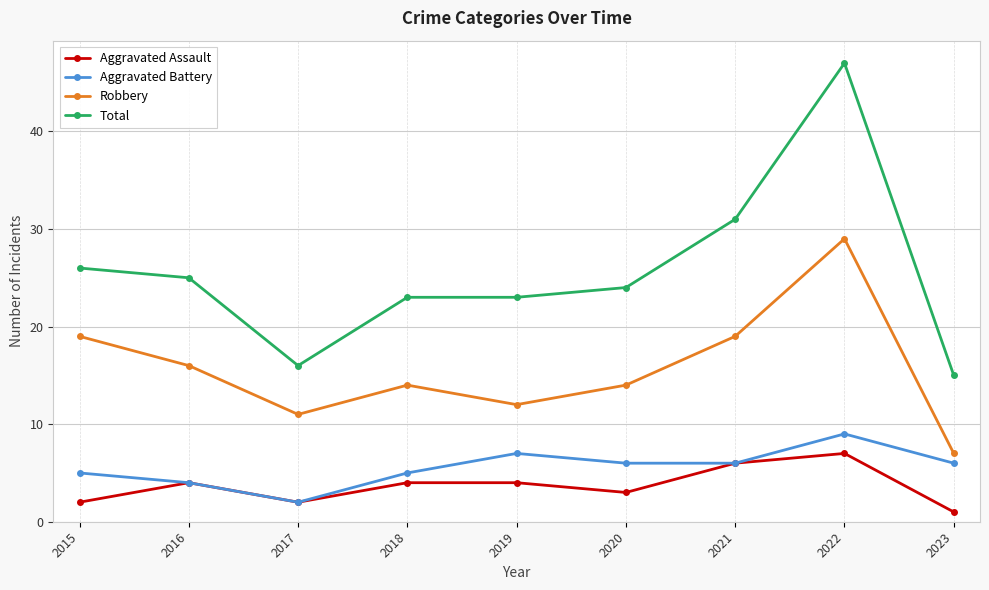

At 2020, list the series in order from smallest to largest.

Aggravated Assault, Aggravated Battery, Robbery, Total